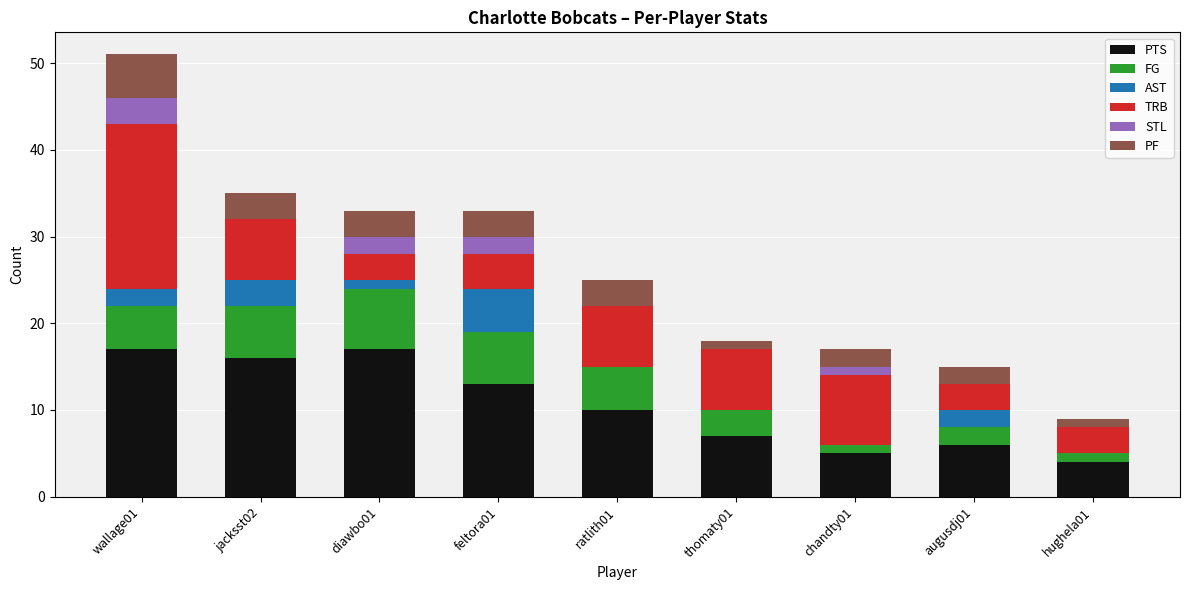

What is the highest value of the PTS series?

17